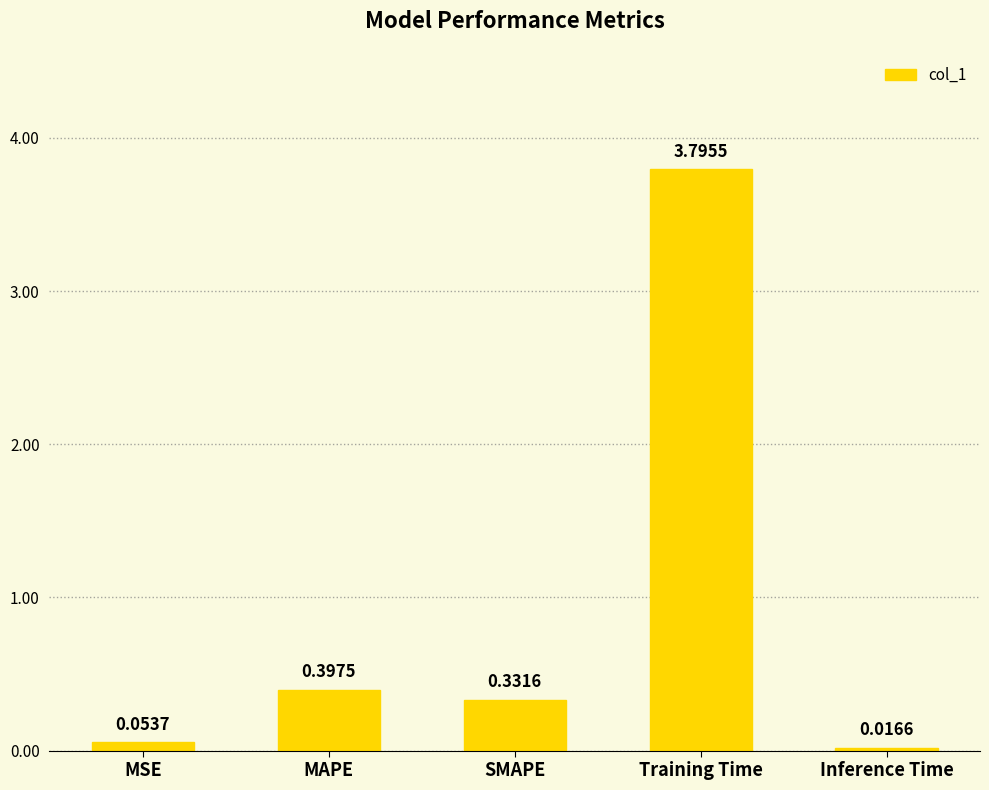

Where is the data nearest to the value 1?

MAPE